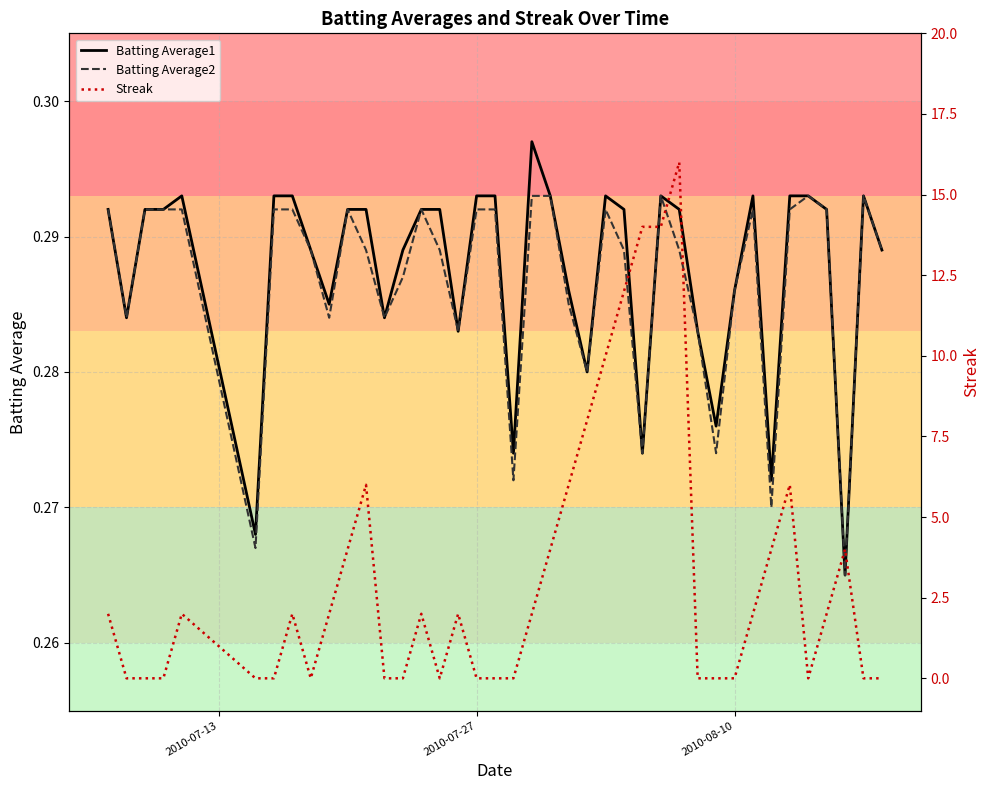

How many times do Batting Average2 and Streak cross each other?

17